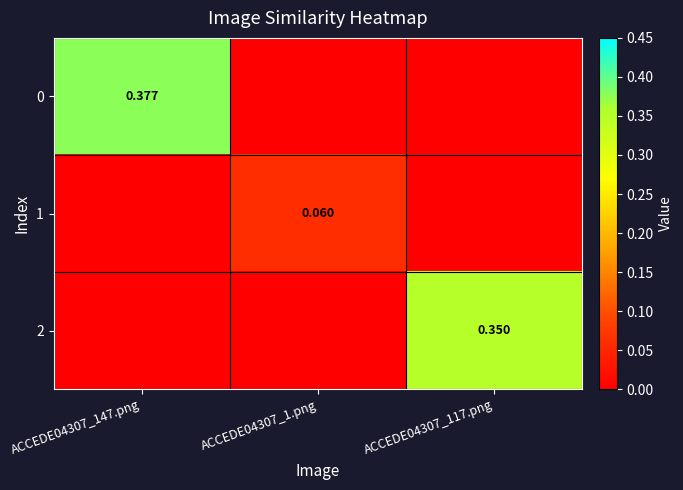

Count the number of categories in the chart.

3